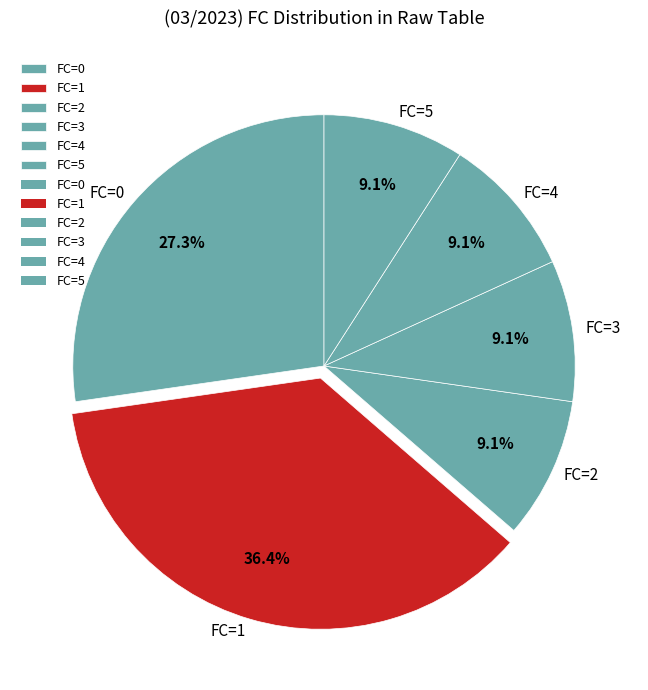

Does FC=2 account for over 50% of the chart?

No